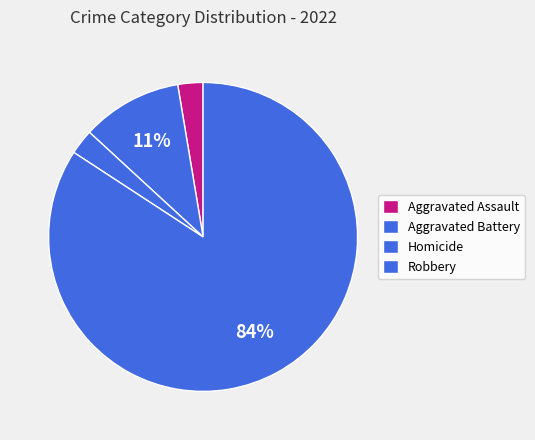

Count the number of slices in the pie.

4